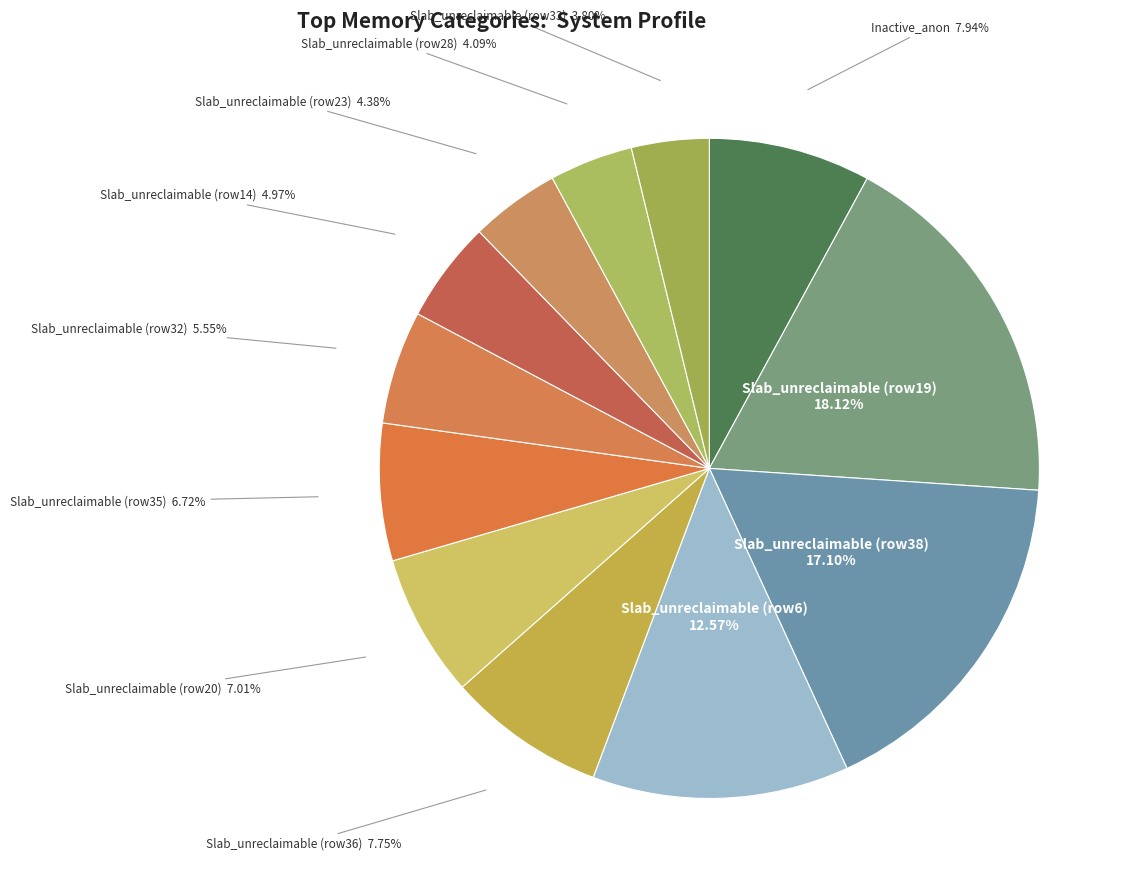

What is the largest slice in the pie chart?

Slab_unreclaimable (row19)